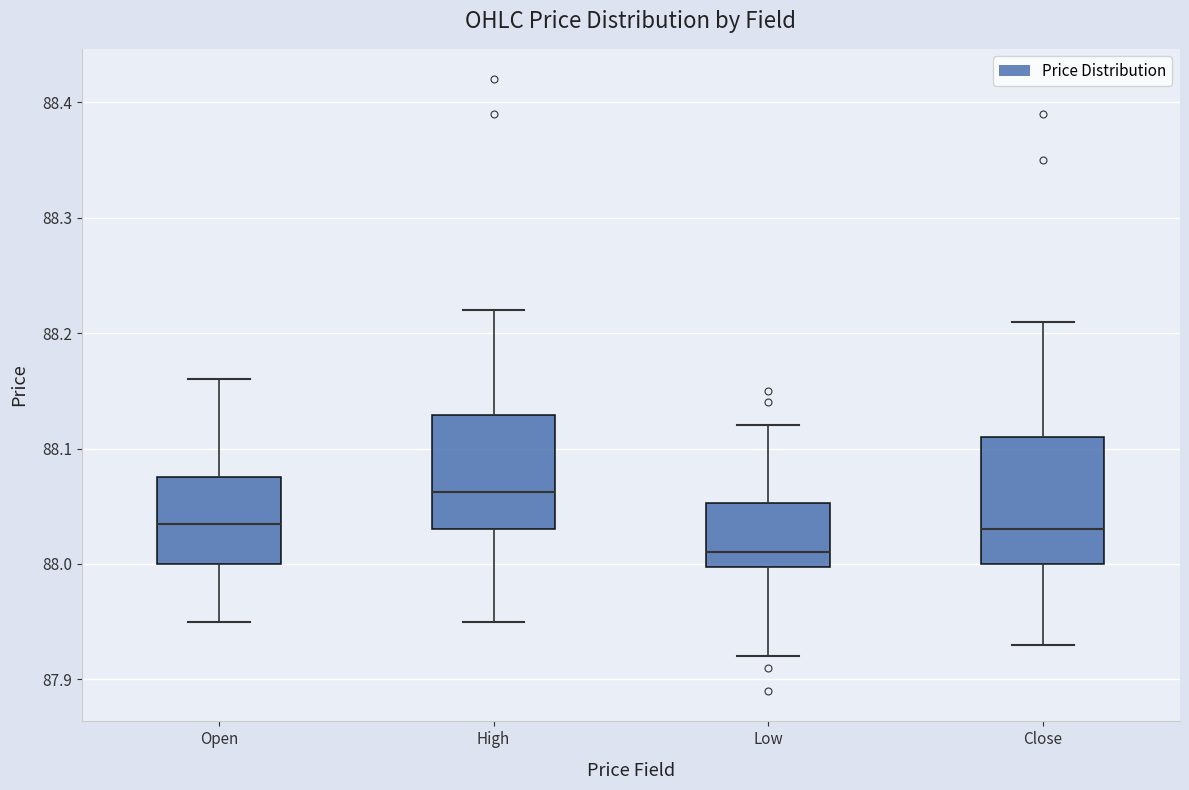

Which box is the tallest, from its lower edge to its upper edge?

Close